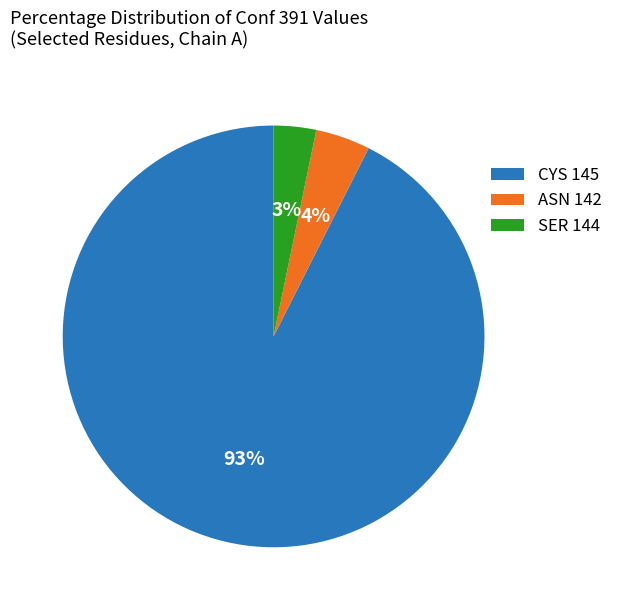

To the nearest percent, what percentage of the pie is CYS 145?

93%